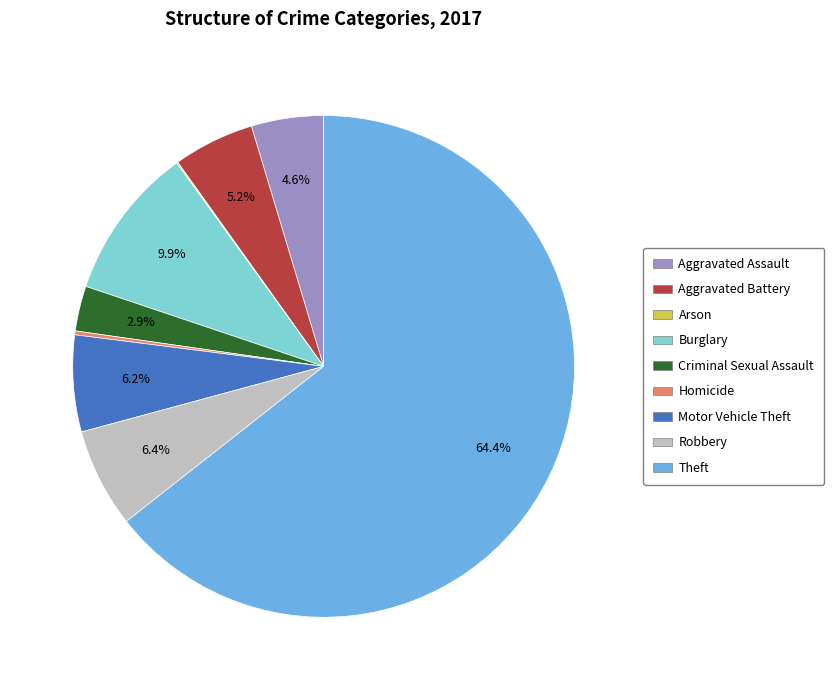

What is the ratio of the value at Motor Vehicle Theft to the value at Aggravated Battery?

1.2